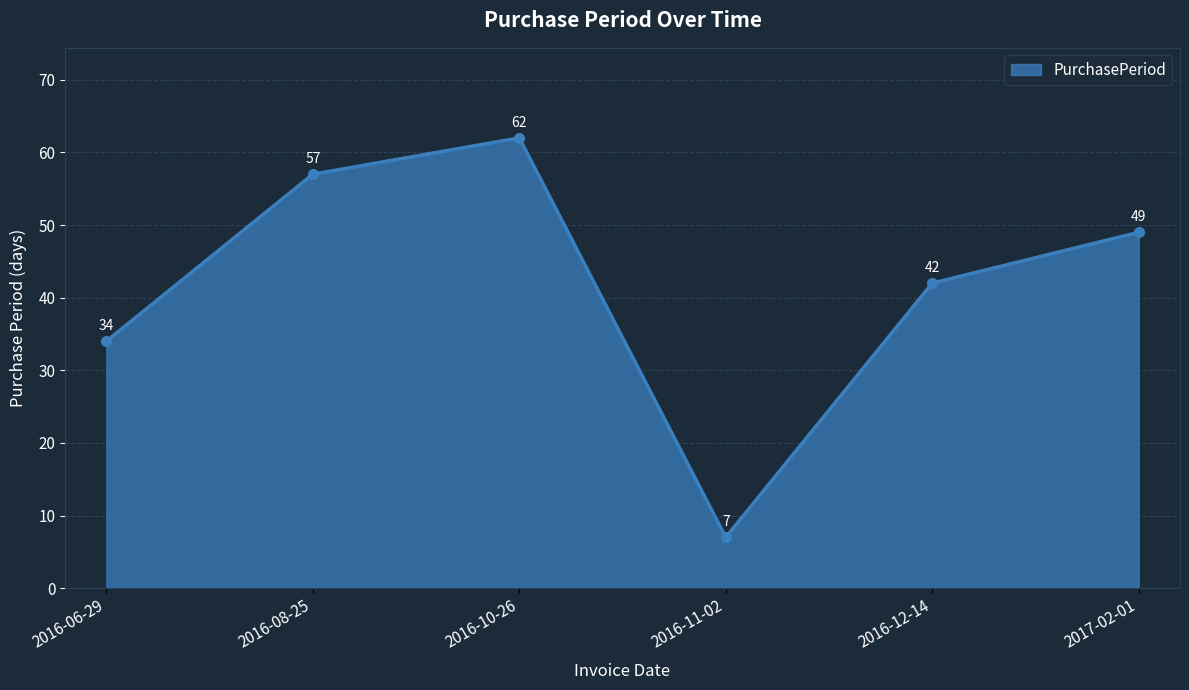

List the labels in order of value, smallest first.

2016-11-02, 2016-06-29, 2016-12-14, 2017-02-01, 2016-08-25, 2016-10-26